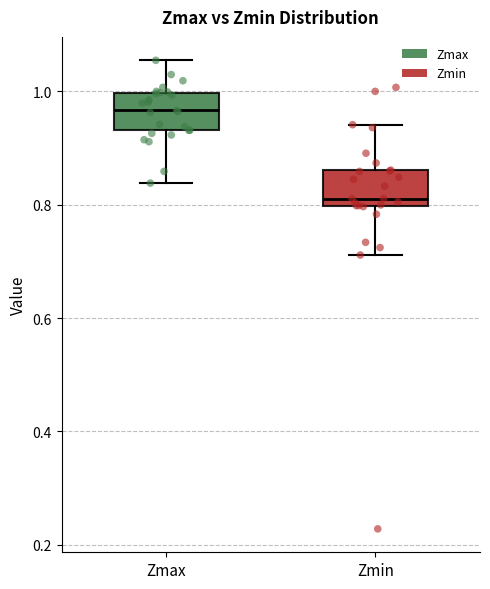

Where does the lower whisker of the box for Zmax end on the y-axis? The values are not printed on the chart, so give them approximately, as read against the axis.

0.84